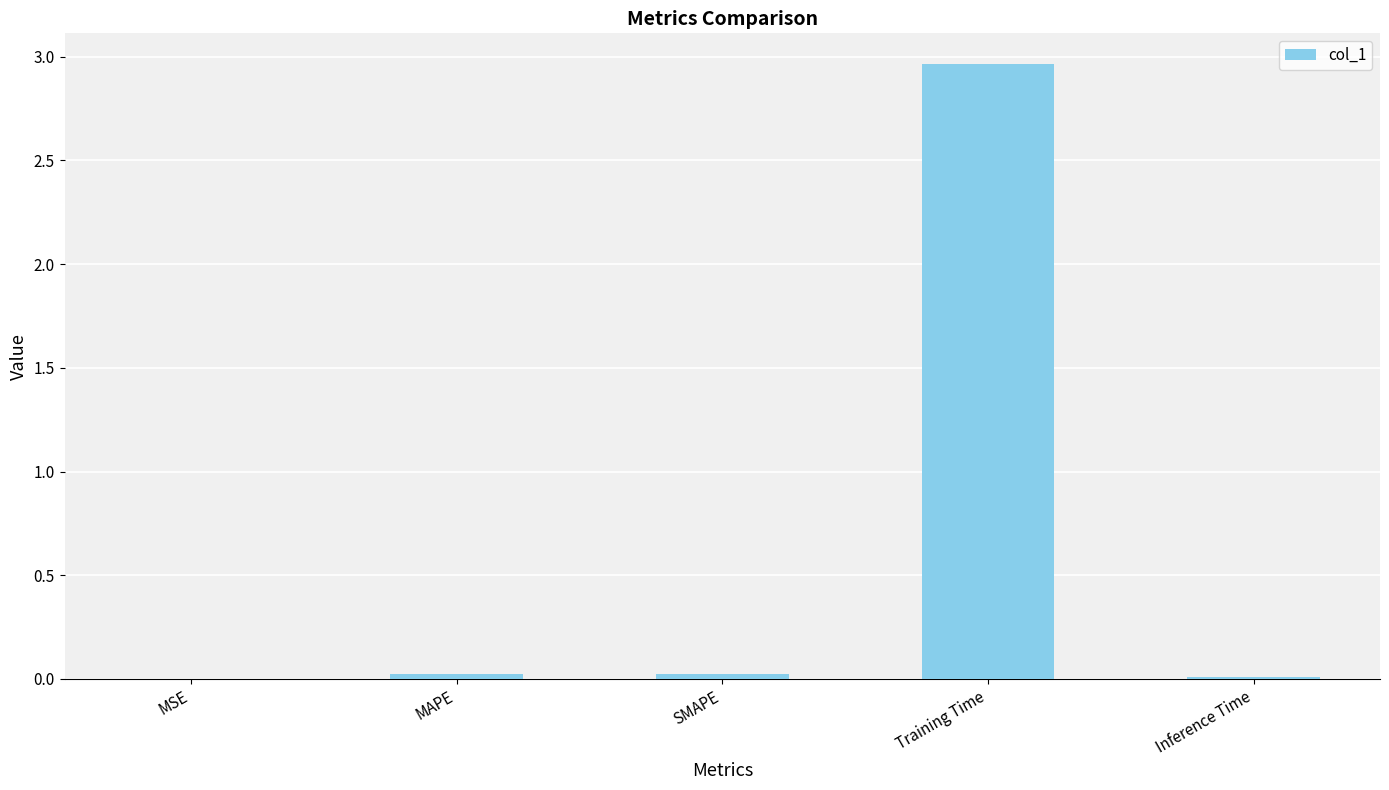

Which category has the highest value across all series?

Training Time